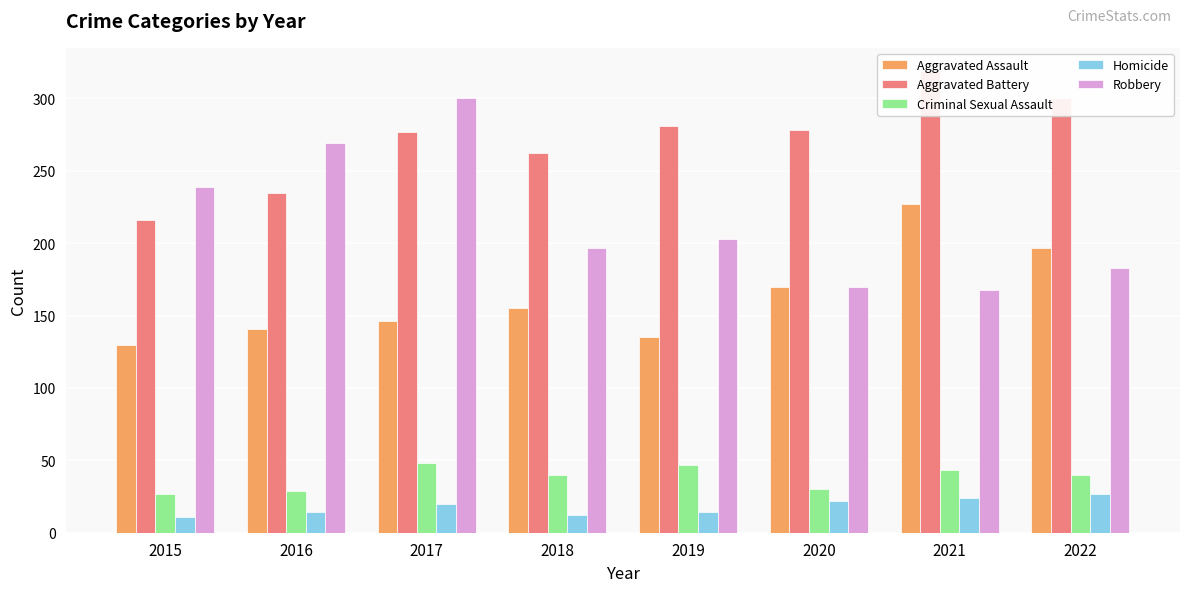

List the labels in order of Criminal Sexual Assault value, largest first.

2017, 2019, 2021, 2018, 2022, 2020, 2016, 2015